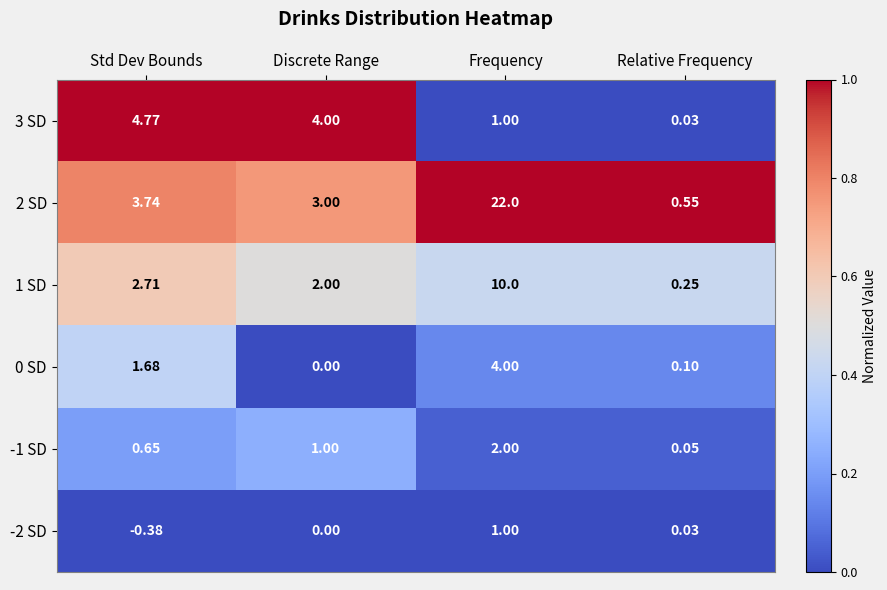

Rank the categories by 0 SD value from highest to lowest.

Frequency, Std Dev Bounds, Relative Frequency, Discrete Range